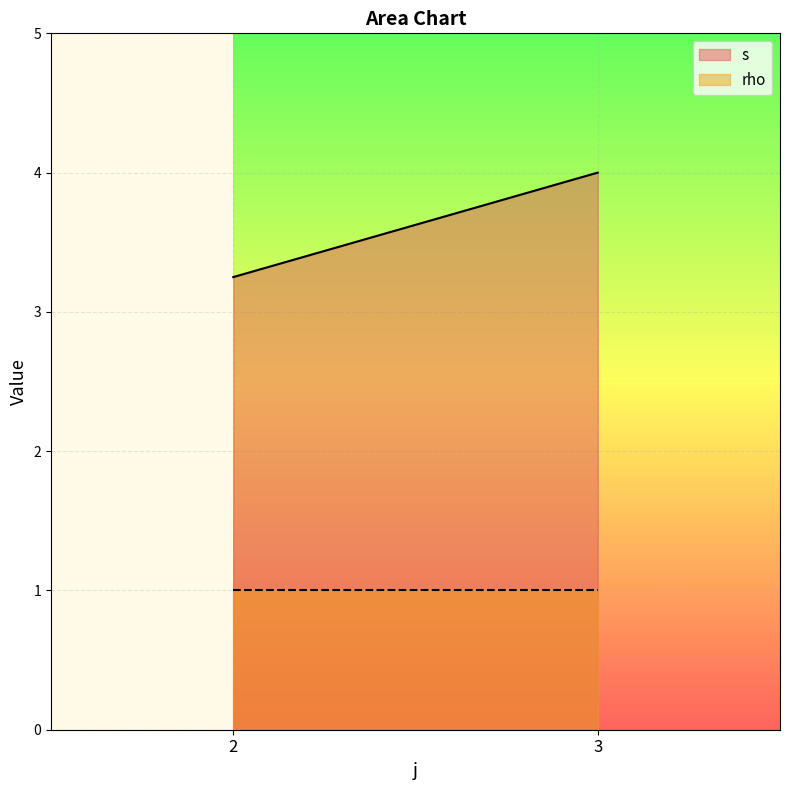

Which series has the widest spread of values?

s